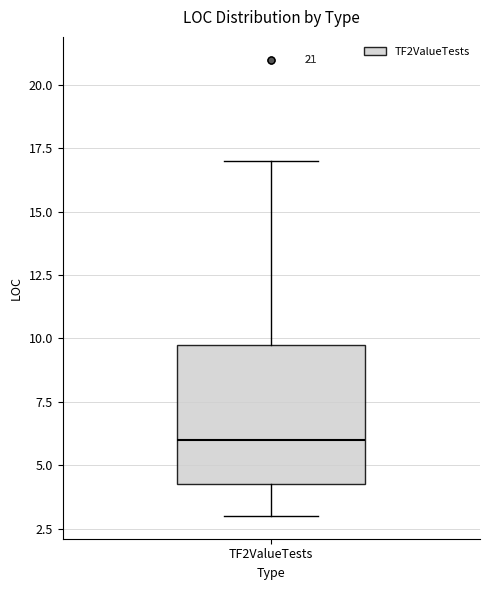

Transcribe this box plot: give where the median line is, the range the box spans, and where the two whiskers end, as read against the y-axis. The values are not printed on the chart, so give them approximately, as read against the axis.

median 6.0, box 4.5 to 10.0, whiskers 3.0 to 17.0